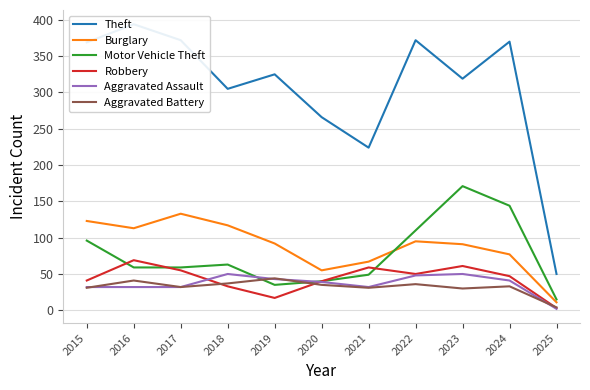

How many data points does each series have?

11